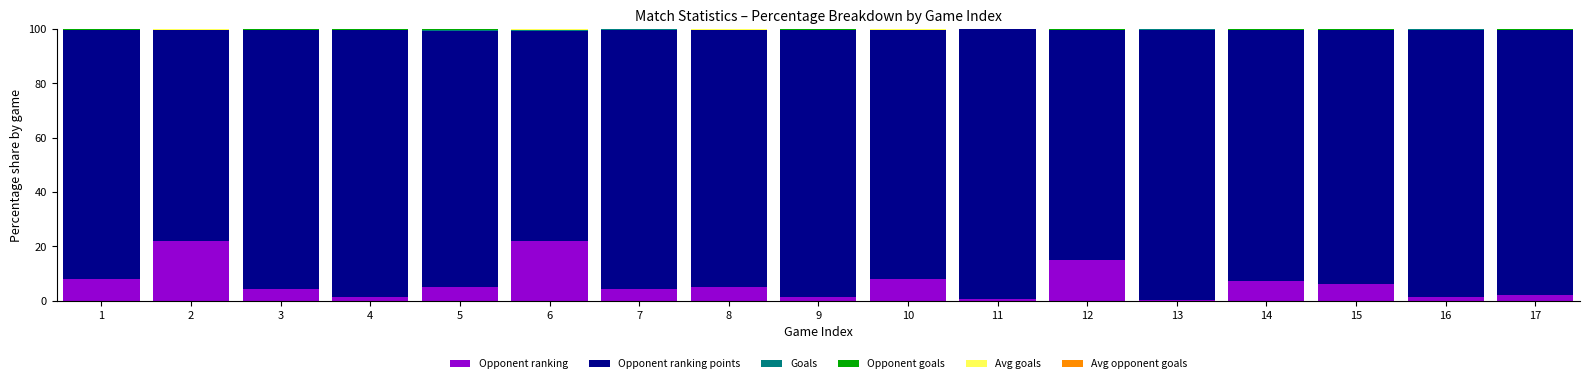

What is the difference between the Opponent ranking values at 1 and 14?

0.7